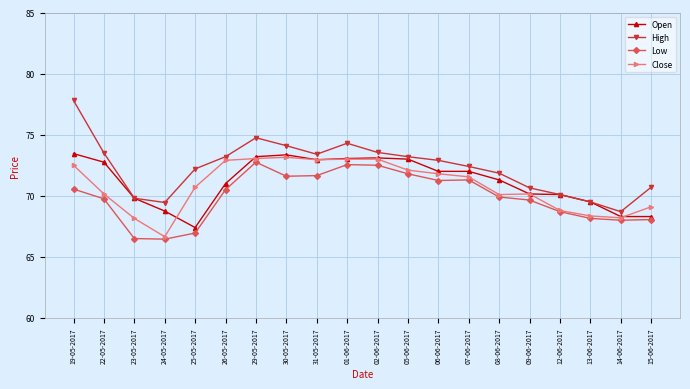

Which series has the largest total across all categories?

High